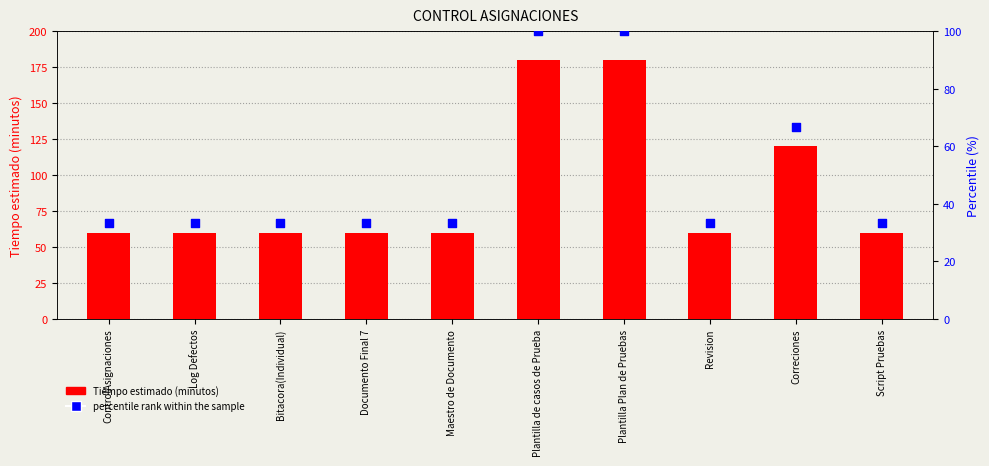

Is the value of percentile rank within the sample at Plantilla Plan de Pruebas greater than the value of Tiempo estimado (minutos) at Maestro de Documento?

Yes